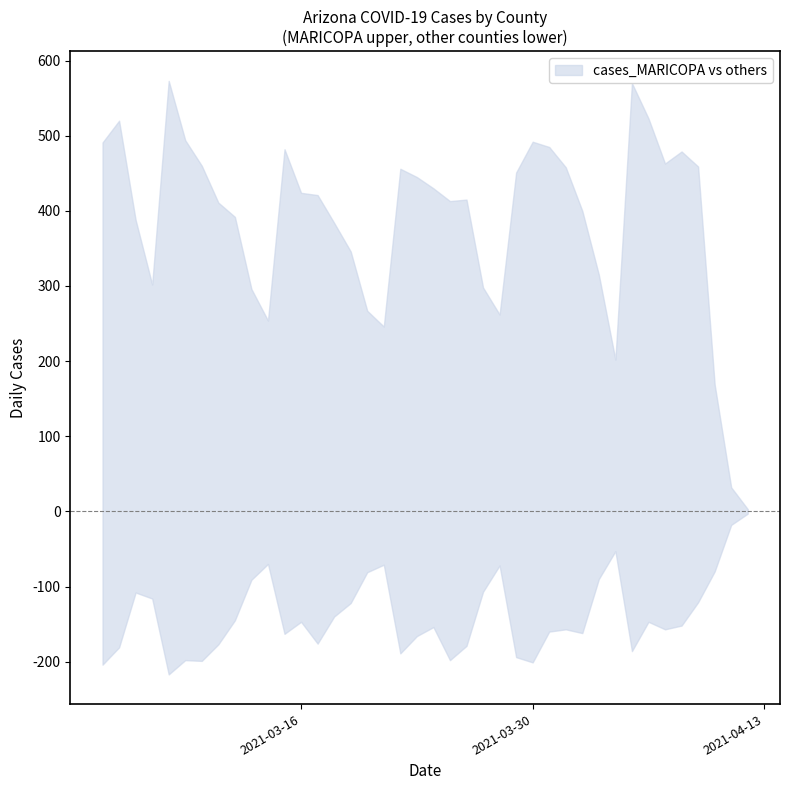

Is it true that cases_PINAL equals 123 at 2021-03-04?

False